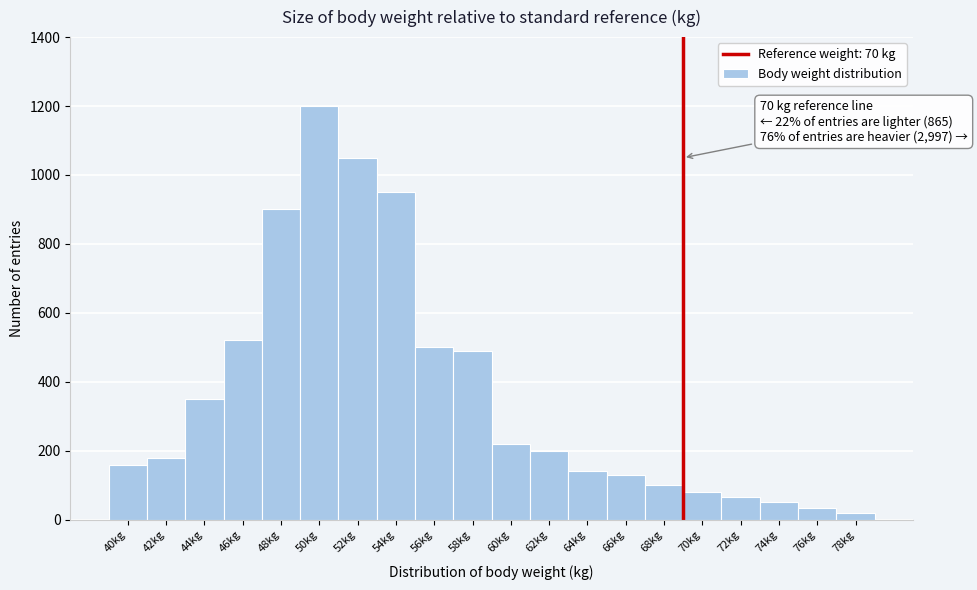

Reading left to right, what are all the values shown in this chart?

160	180	350	520	900	1200	1050	950	500	490	220	200	140	130	100	80	65	50	35	20